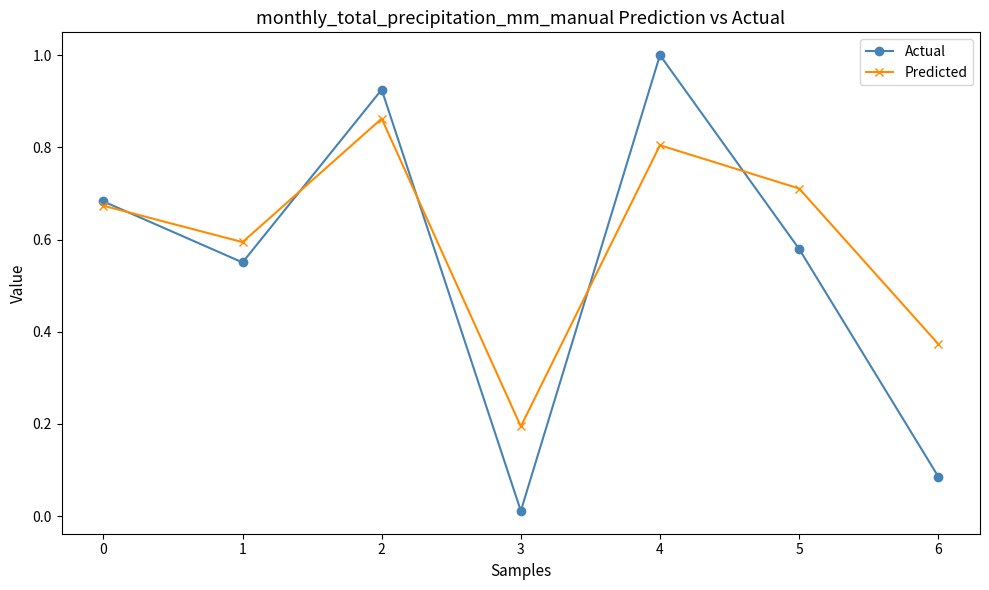

True or false: Predicted has more than 0 interior local peaks.

True